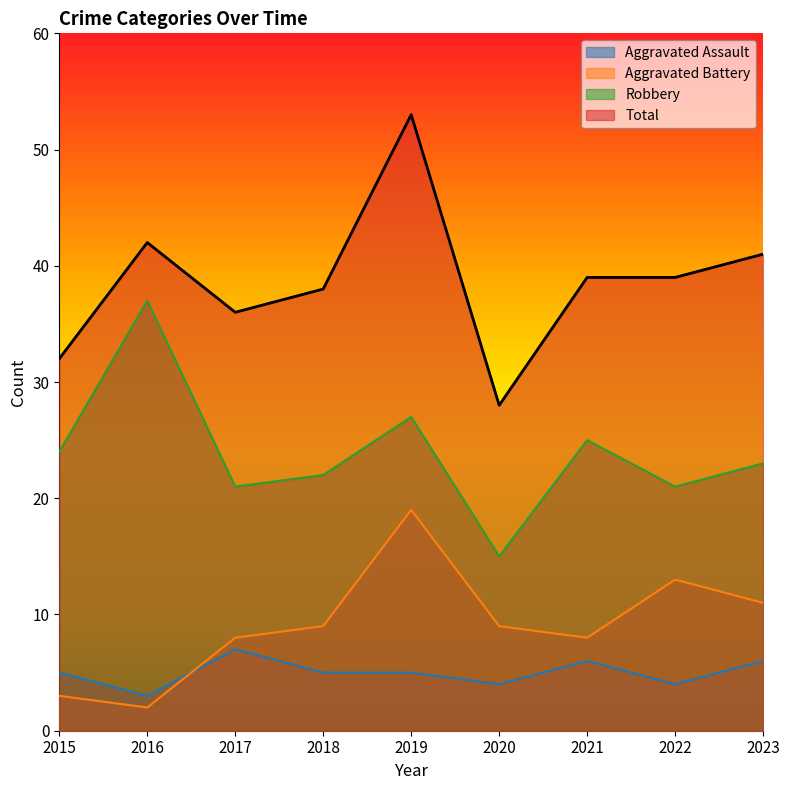

Read the Aggravated Assault value at 2017.

7